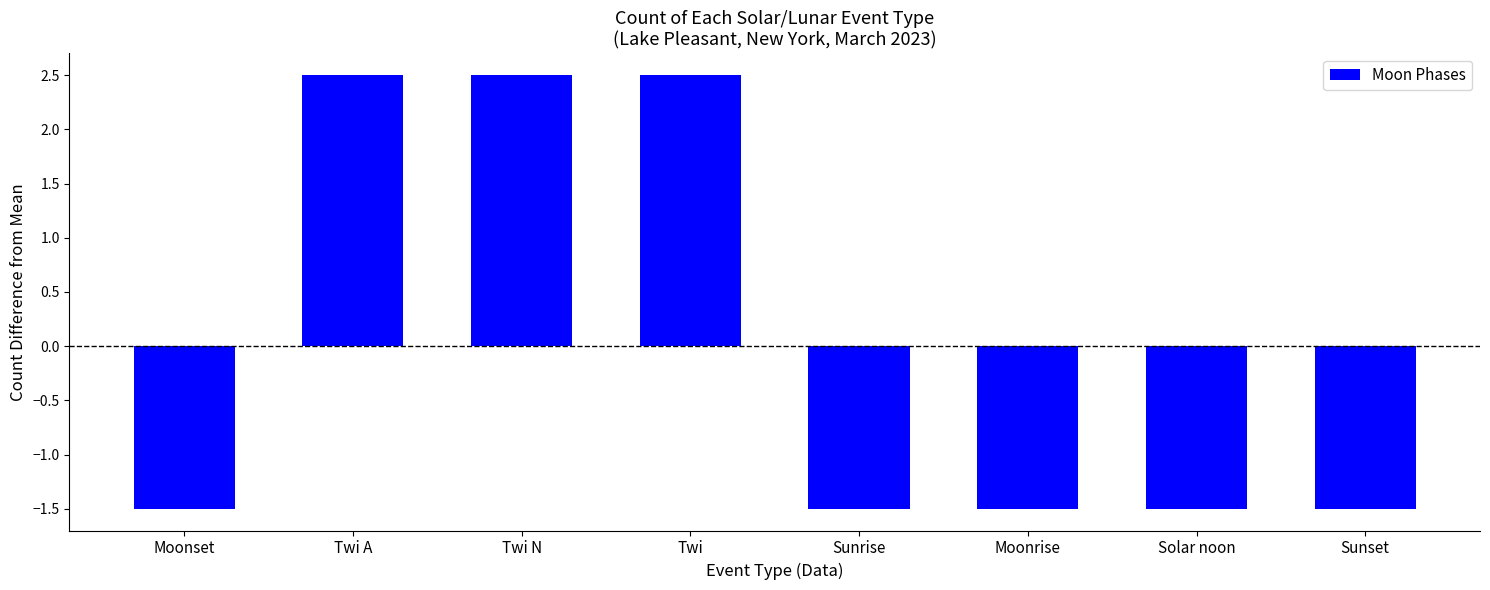

What is the maximum value shown in the chart?

2.5